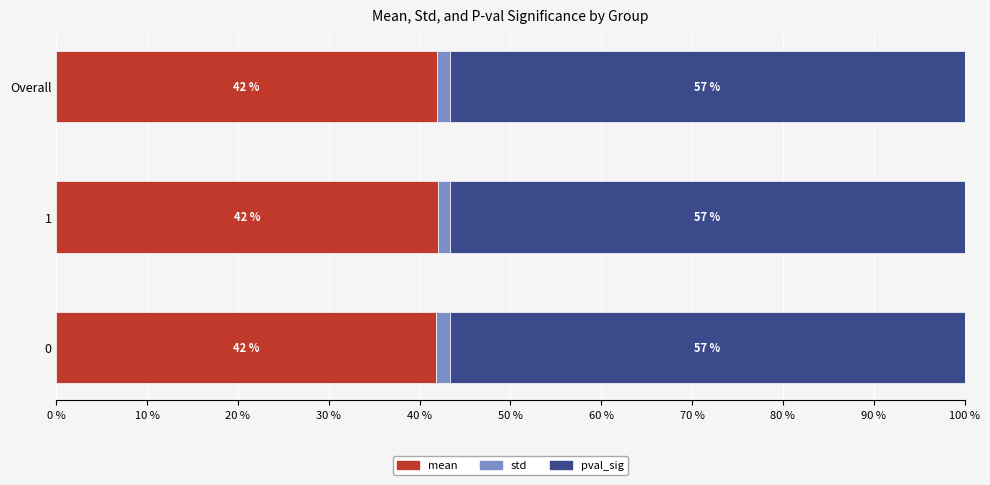

What is the average value of the mean series?

41.9